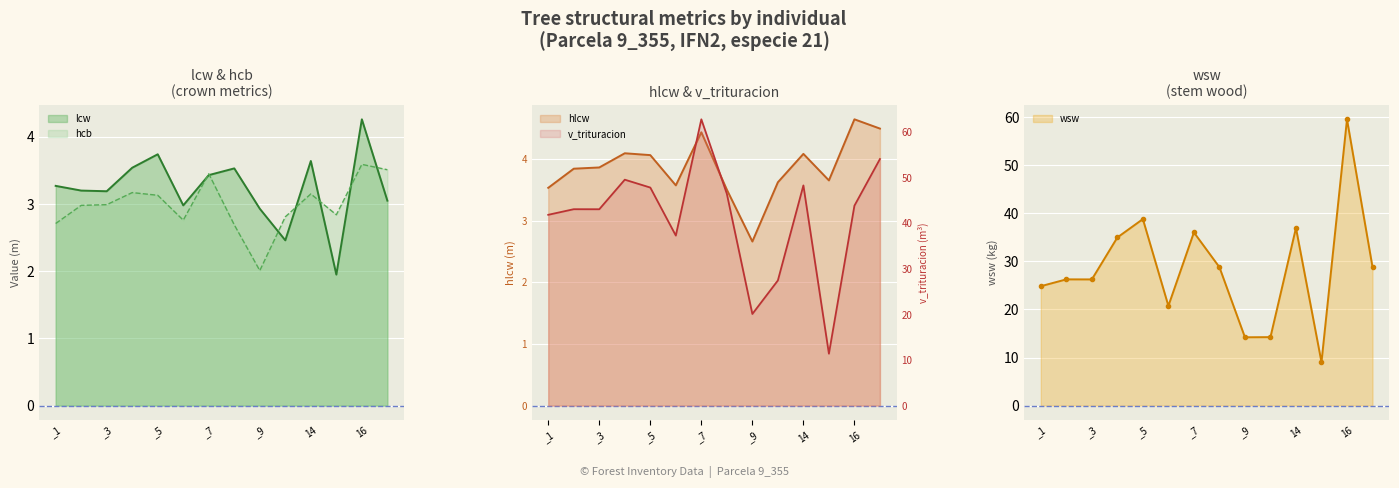

True or false: wsw and lcw cross at least once.

False